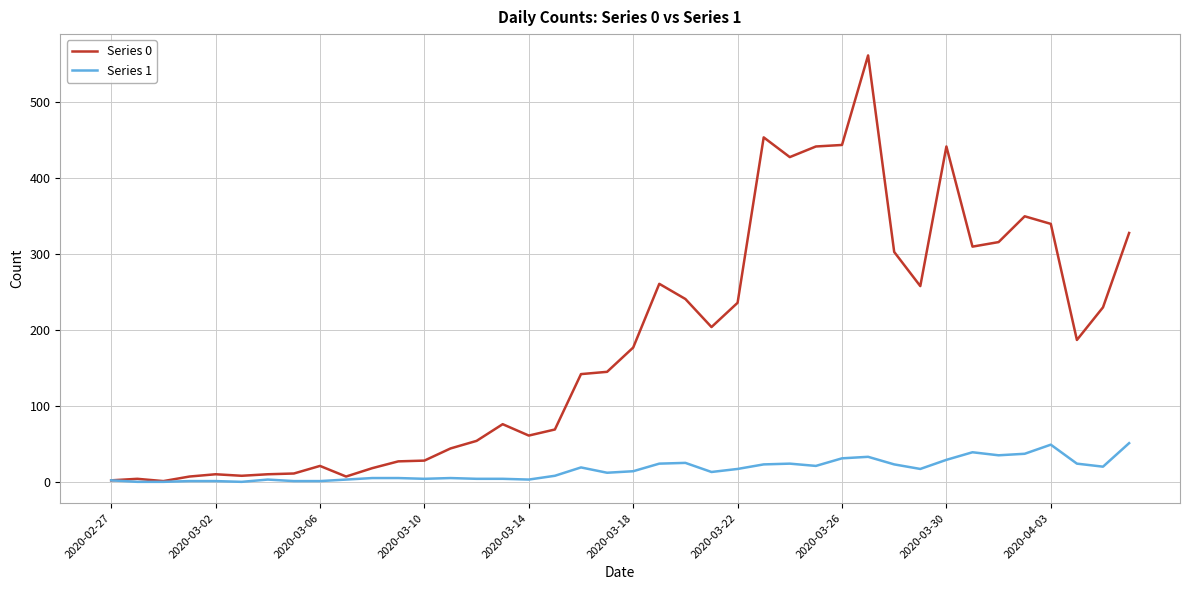

Which series has the largest total across all categories?

Series 0